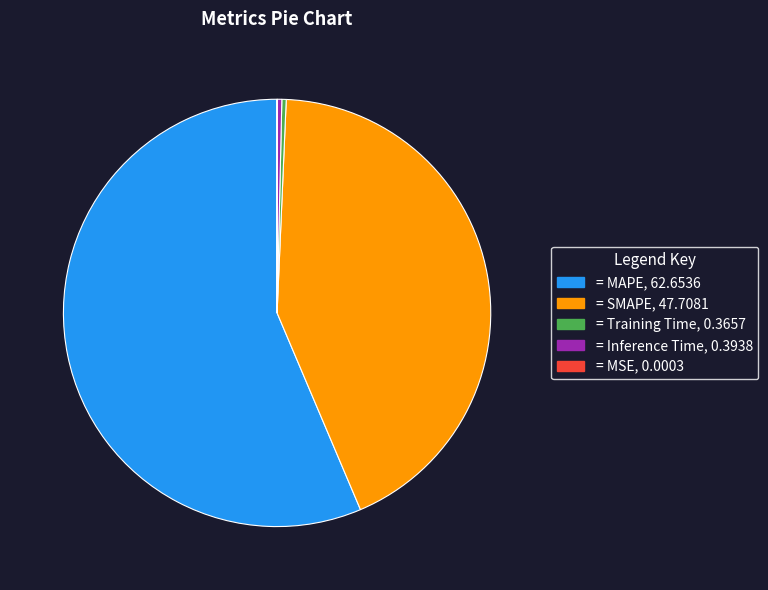

Is there any slice that represents more than half of the pie?

Yes